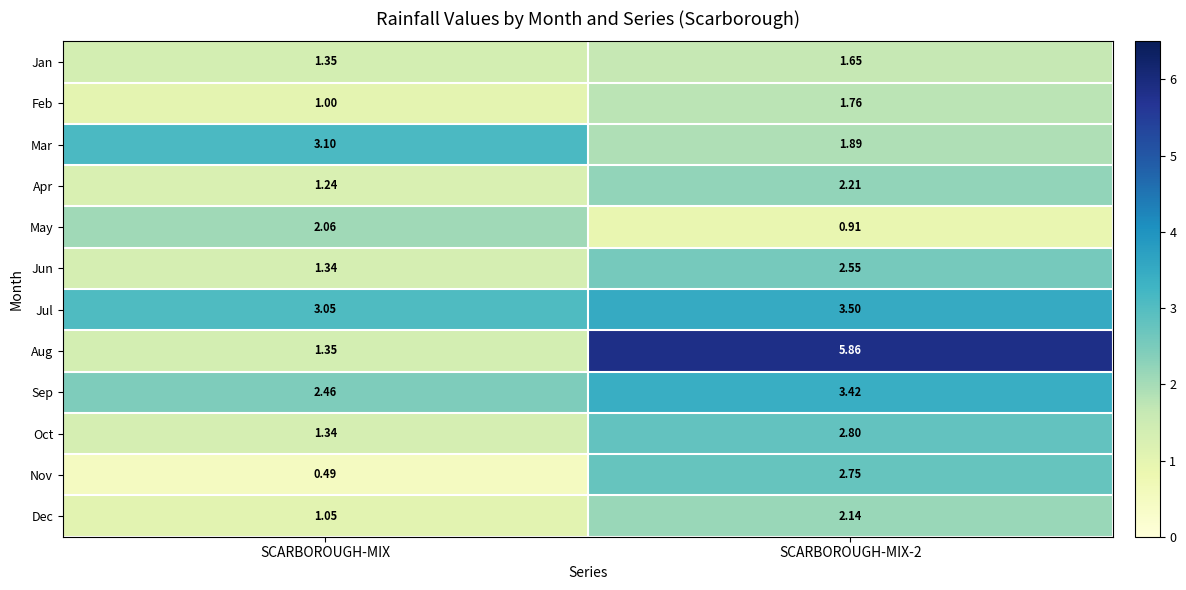

List the series in order of their peak value, lowest first.

Jan, Feb, May, Dec, Apr, Jun, Nov, Oct, Mar, Sep, Jul, Aug